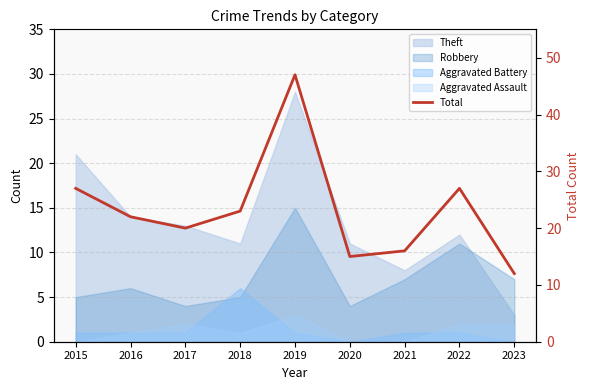

What is the minimum value shown in the chart?

12